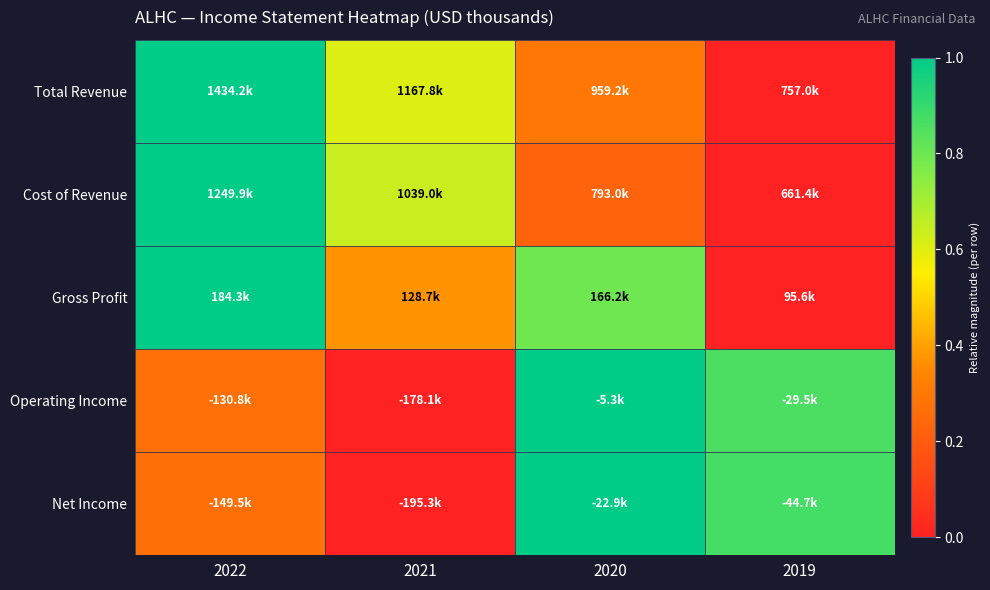

At how many categories does at least one series exceed 0?

4